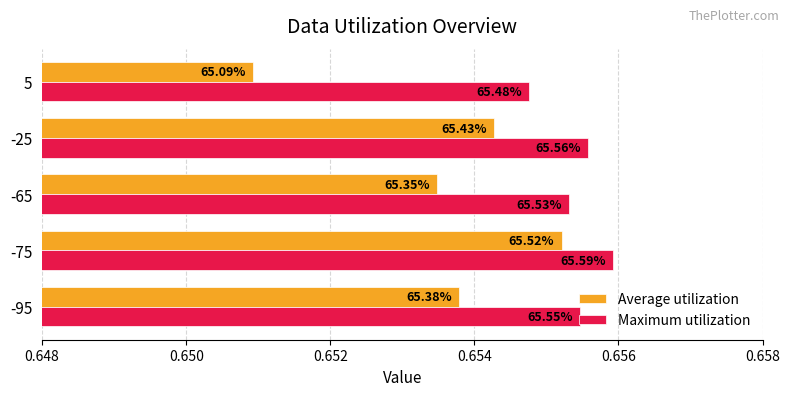

What are all the series names shown in the legend?

Average utilization, Maximum utilization